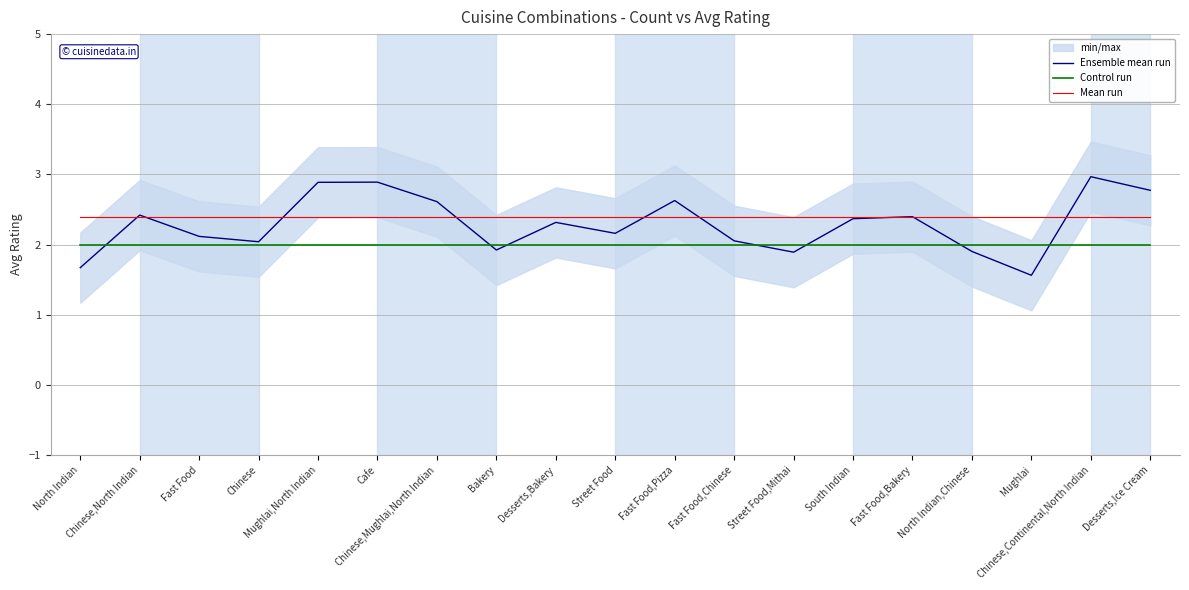

Rank the series by their maximum value, from highest to lowest.

Ensemble mean run, Mean run, Control run